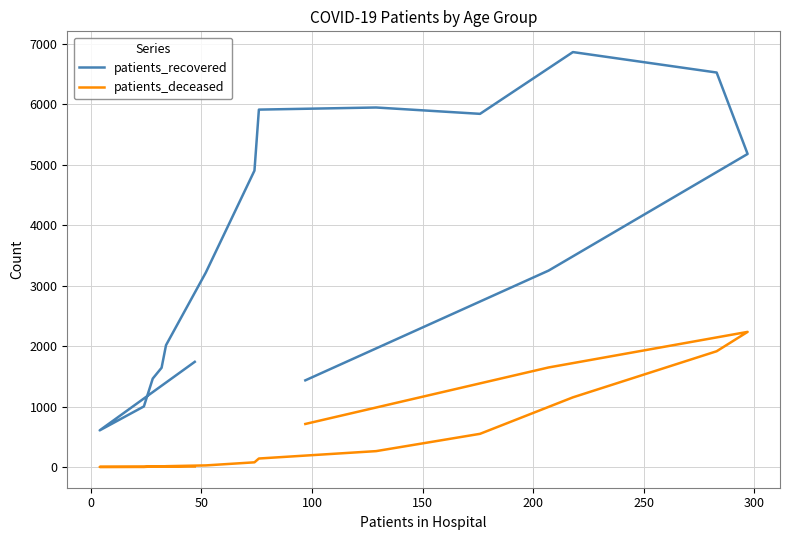

Count the number of data series in this chart.

2